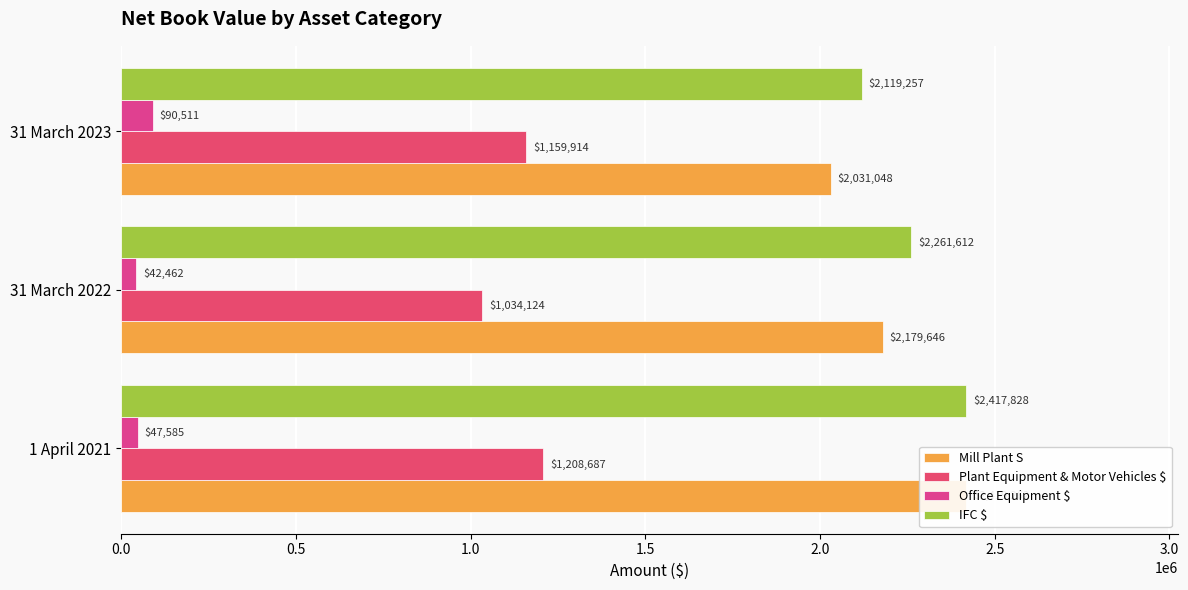

What is the total value across all series at 1 April 2021?

6093362